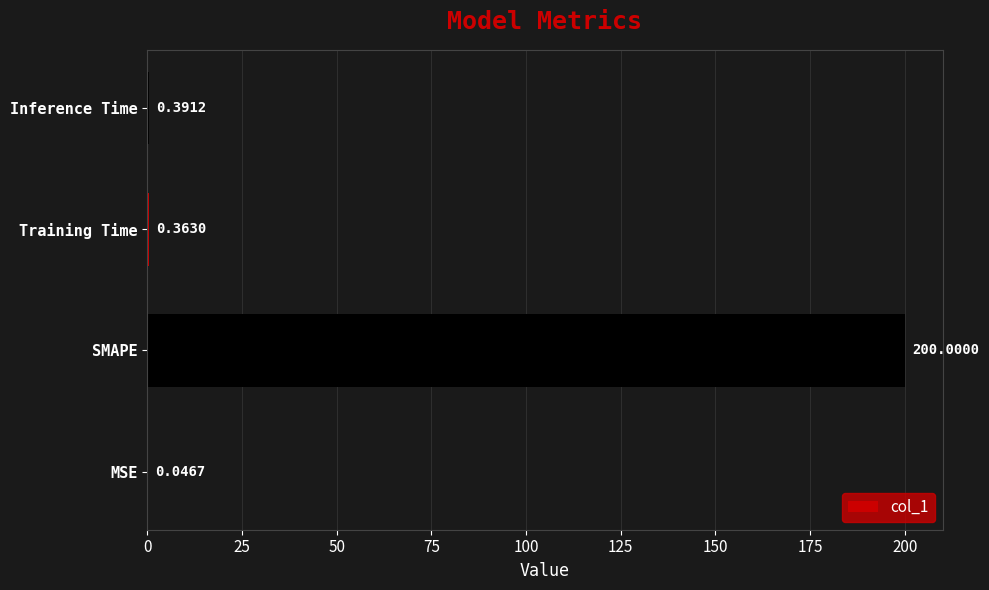

Are the bars horizontal?

Yes